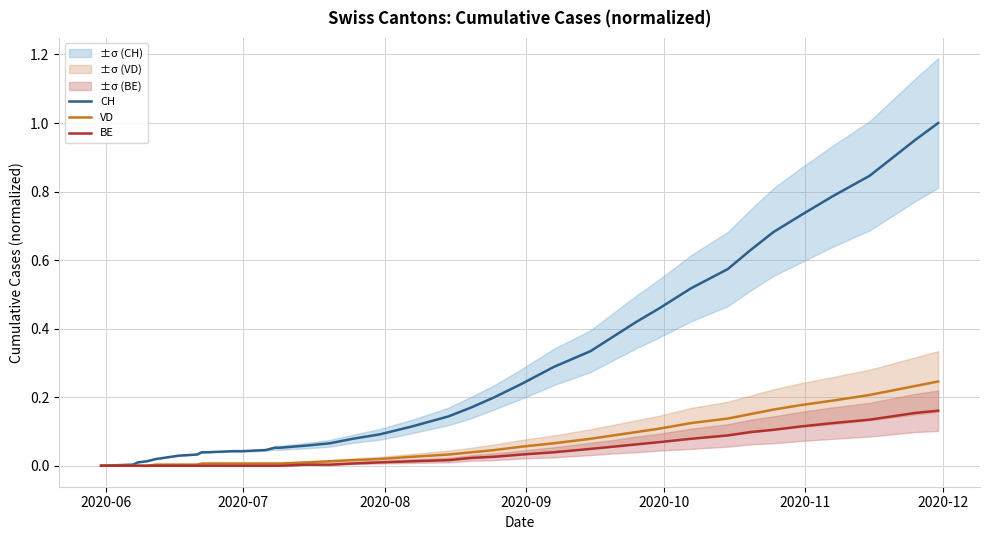

What is the value of the CH point at the 33rd from the left?

0.7